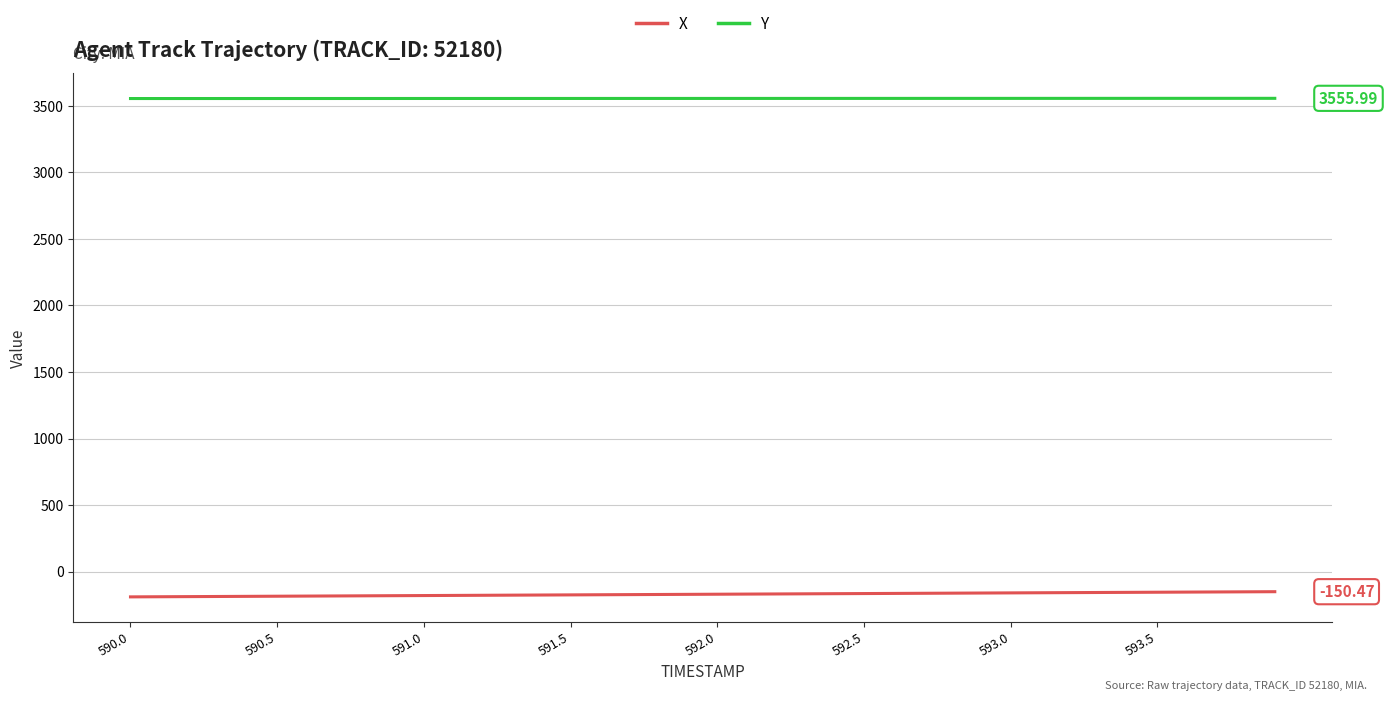

How many lines are shown in the chart?

2